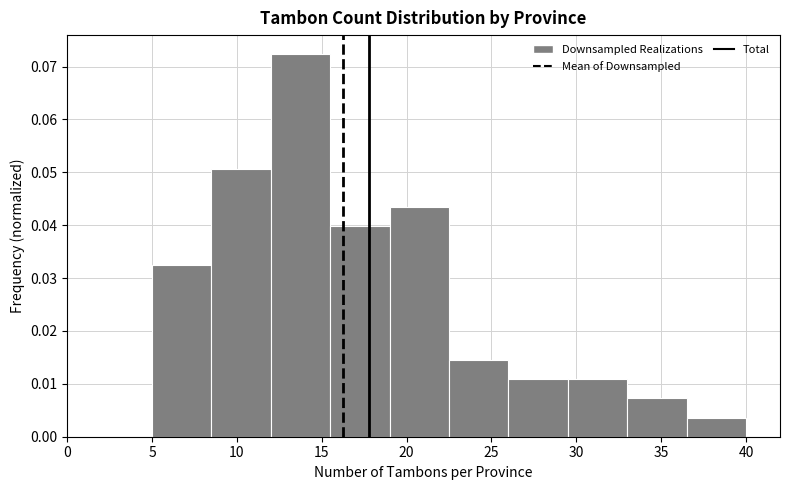

Reading left to right, list every bar in this chart as the range it spans on the x-axis followed by its height. The values are not printed on the chart, so give them approximately, as read against the axis.

5.0 to 8.5: 0.033
8.5 to 12.0: 0.051
12.0 to 15.5: 0.072
15.5 to 19.0: 0.040
19.0 to 22.5: 0.043
22.5 to 26.0: 0.014
26.0 to 29.5: 0.011
29.5 to 33.0: 0.011
33.0 to 36.5: 0.007
36.5 to 40.0: 0.004